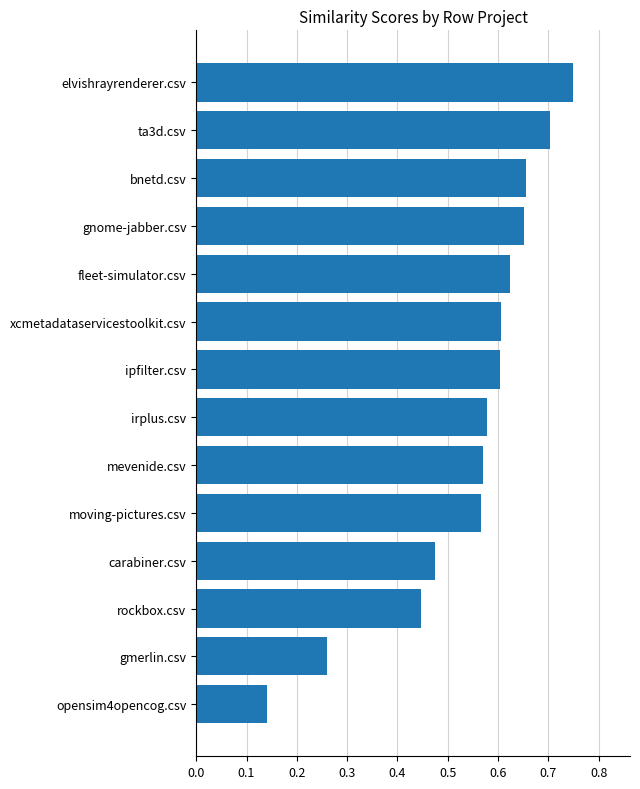

Which label corresponds to the largest value in the chart?

elvishrayrenderer.csv